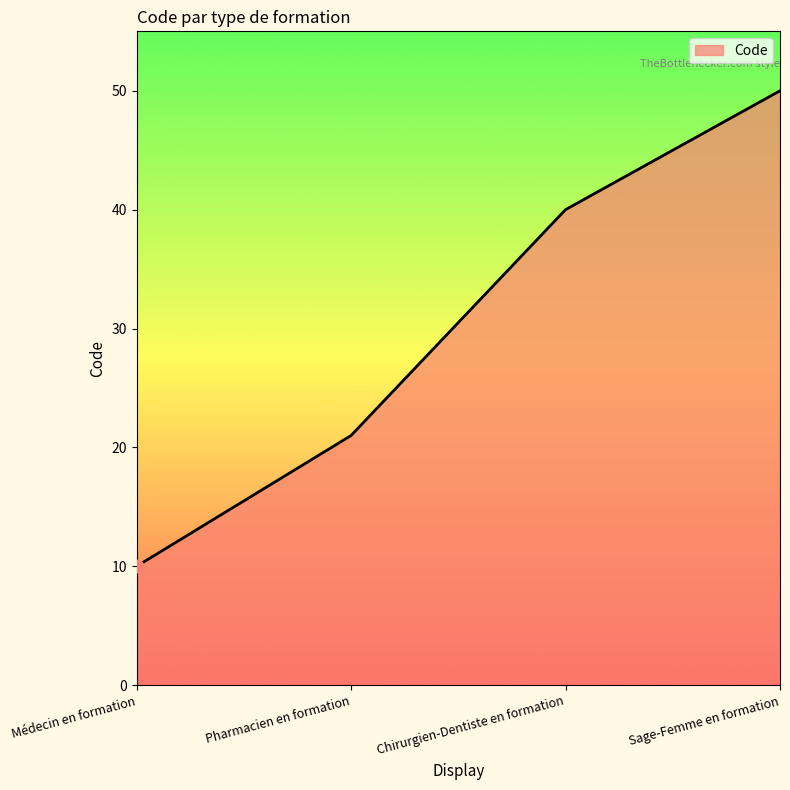

Which has a higher value, Médecin en formation or Chirurgien-Dentiste en formation?

Chirurgien-Dentiste en formation